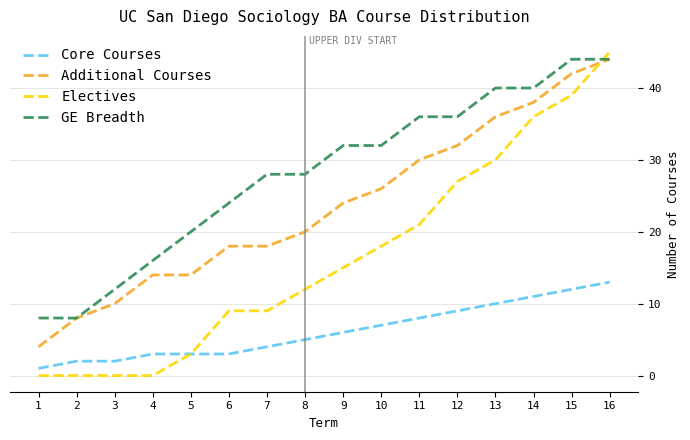

Between 4 and 11, which series saw the biggest shift?

Electives